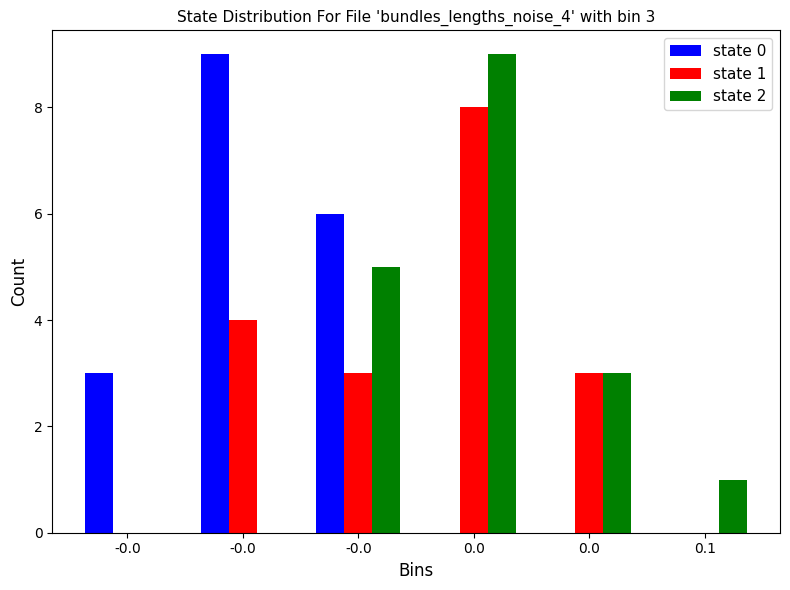

Does the chart contain stacked bars?

No